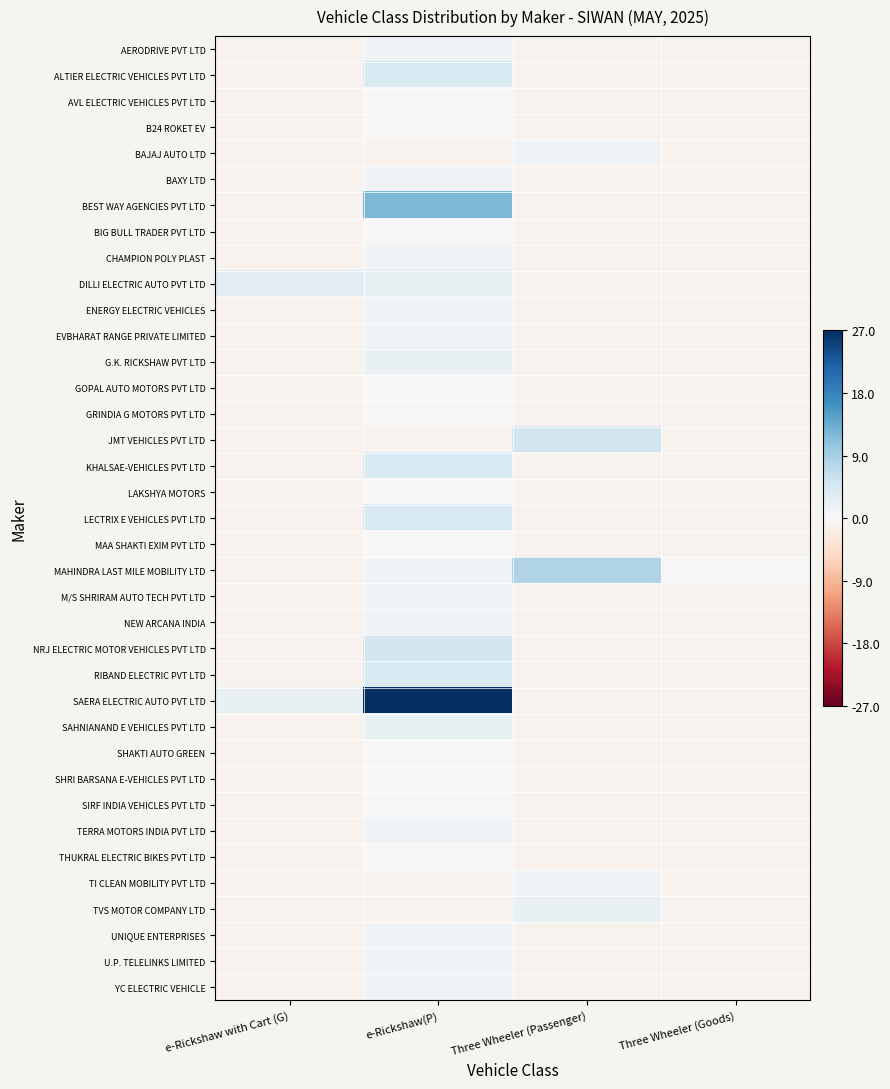

At Three Wheeler (Passenger), list the series in order from smallest to largest.

AERODRIVE PVT LTD, ALTIER ELECTRIC VEHICLES PVT LTD, AVL ELECTRIC VEHICLES PVT LTD, B24 ROKET EV, BAXY LTD, BEST WAY AGENCIES PVT LTD, BIG BULL TRADER PVT LTD, CHAMPION POLY PLAST, DILLI ELECTRIC AUTO PVT LTD, ENERGY ELECTRIC VEHICLES, EVBHARAT RANGE PRIVATE LIMITED, G.K. RICKSHAW PVT LTD, GOPAL AUTO MOTORS PVT LTD, GRINDIA G MOTORS PVT LTD, KHALSAE-VEHICLES PVT LTD, LAKSHYA MOTORS, LECTRIX E VEHICLES PVT LTD, MAA SHAKTI EXIM PVT LTD, M/S SHRIRAM AUTO TECH PVT LTD, NEW ARCANA INDIA, NRJ ELECTRIC MOTOR VEHICLES PVT LTD, RIBAND ELECTRIC PVT LTD, SAERA ELECTRIC AUTO PVT LTD, SAHNIANAND E VEHICLES PVT LTD, SHAKTI AUTO GREEN, SHRI BARSANA E-VEHICLES PVT LTD, SIRF INDIA VEHICLES PVT LTD, TERRA MOTORS INDIA PVT LTD, THUKRAL ELECTRIC BIKES PVT LTD, UNIQUE ENTERPRISES, U.P. TELELINKS LIMITED, YC ELECTRIC VEHICLE, BAJAJ AUTO LTD, TI CLEAN MOBILITY PVT LTD, TVS MOTOR COMPANY LTD, JMT VEHICLES PVT LTD, MAHINDRA LAST MILE MOBILITY LTD